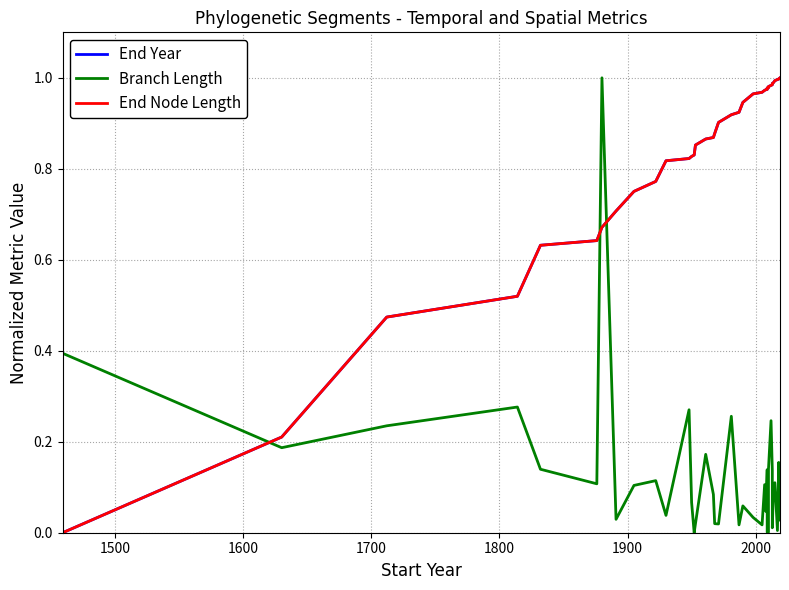

What is the value of the End Node Length point at the 17th from the left?

0.9